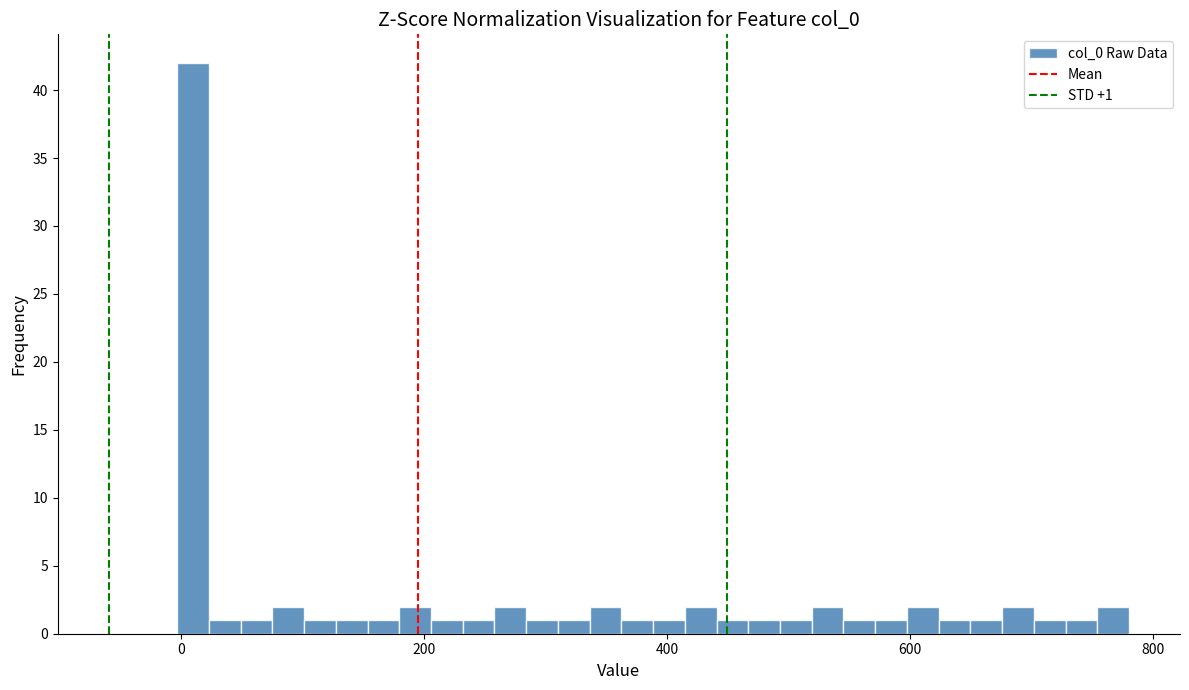

Read against the x-axis, roughly where is the centre of the tallest bar?

0